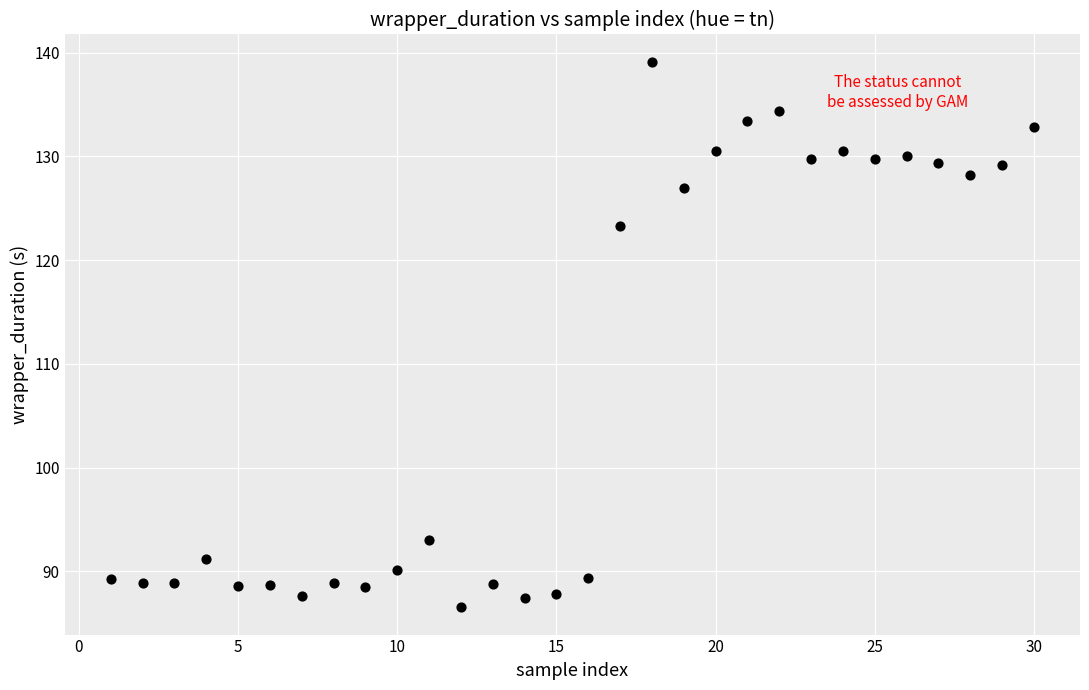

What Y value in the scatter plot is closest to 112?

123.3